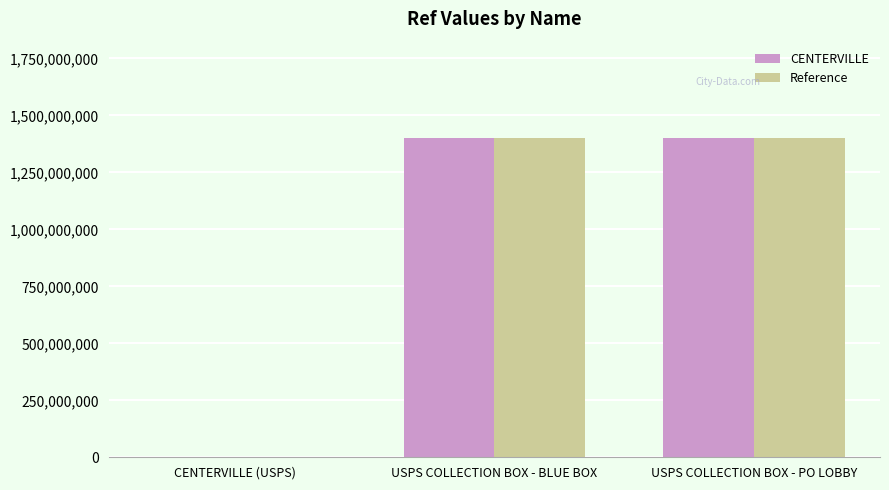

Is the value of Reference at CENTERVILLE (USPS) greater than the value of CENTERVILLE at USPS COLLECTION BOX - BLUE BOX?

No